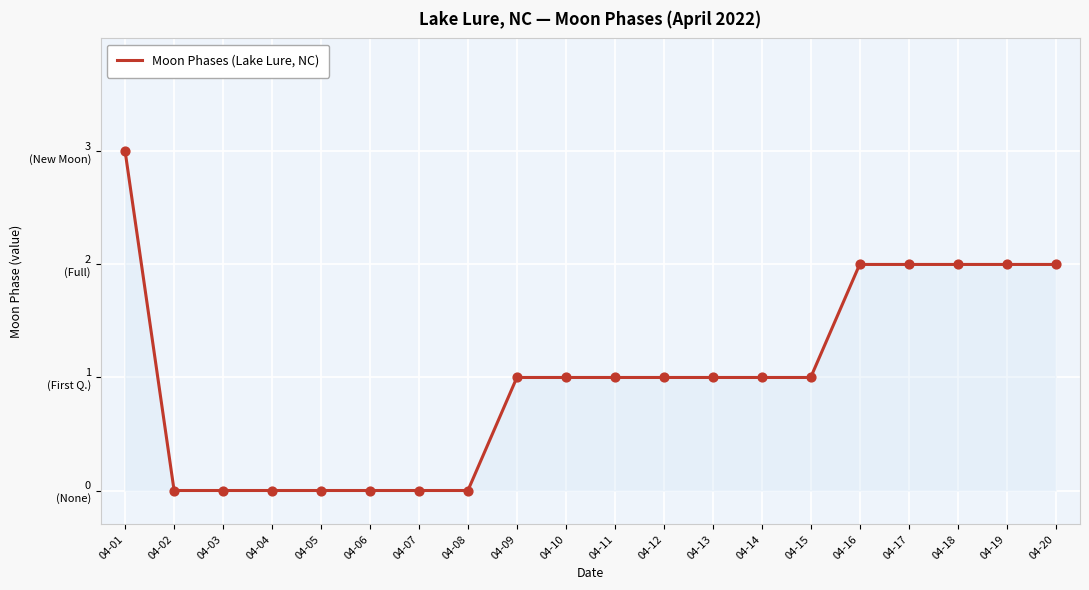

Which has a higher value, 04-03 or 04-15?

04-15